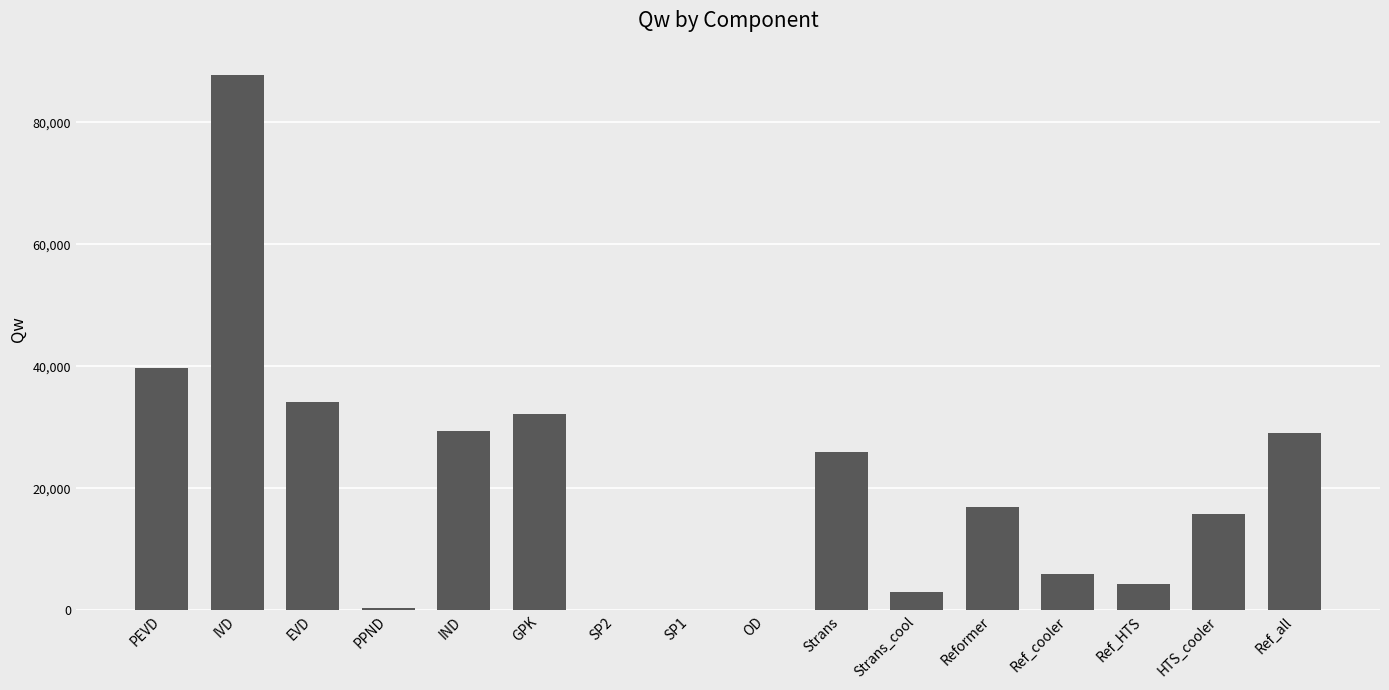

Is it true that the value at PEVD is 66972.4?

False